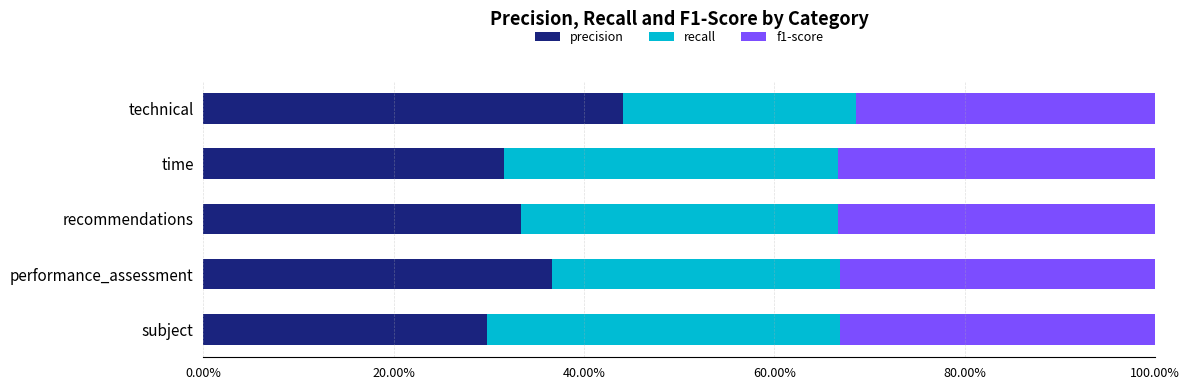

List the series in order of their overall mean, lowest first.

recall, f1-score, precision